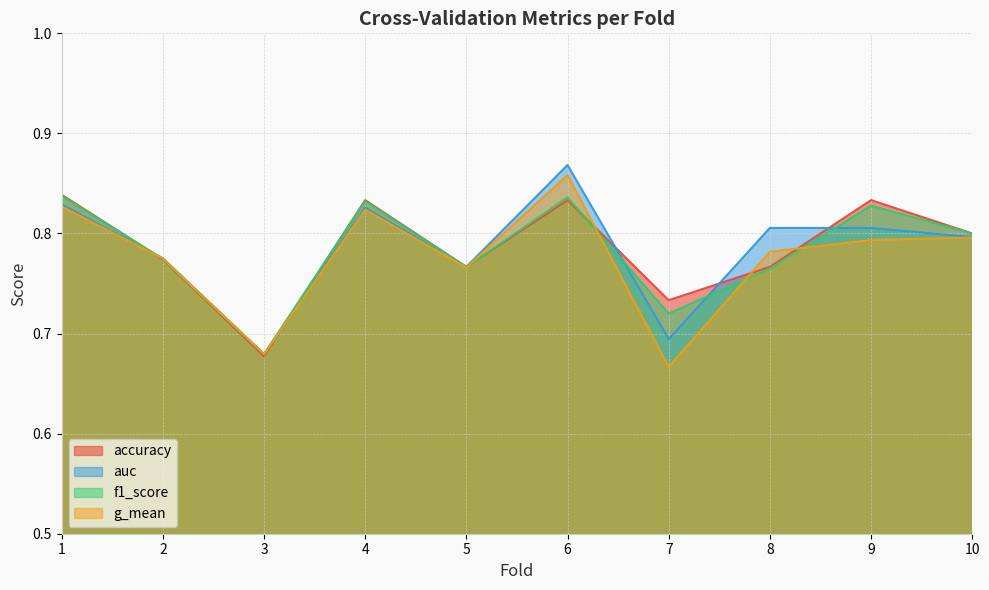

What value does the accuracy series have at 6?

0.8